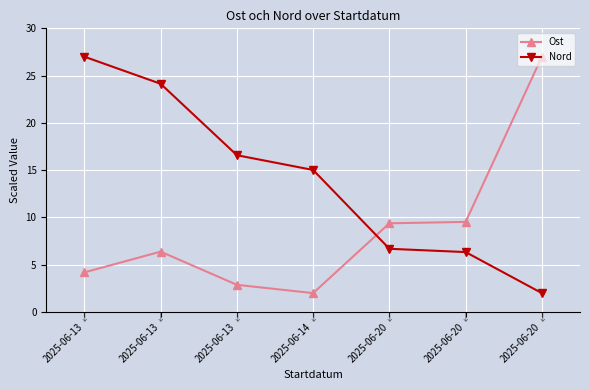

Is the value of Nord at 2025-06-13 greater than the value of Ost at 2025-06-20?

Yes